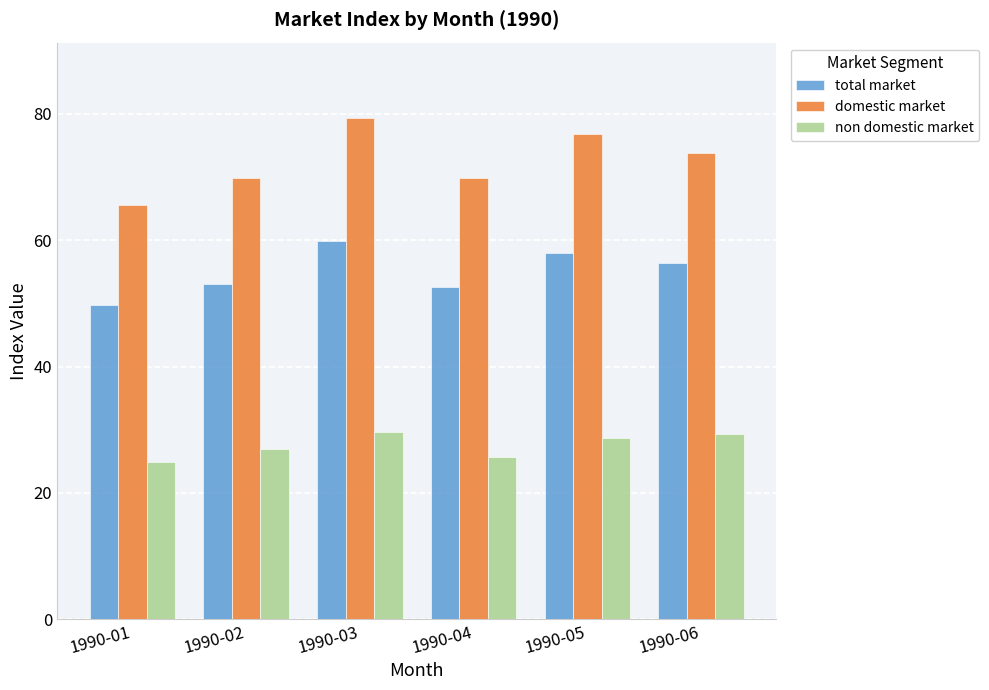

Is it true that domestic market equals 65.7 at 1990-01?

True